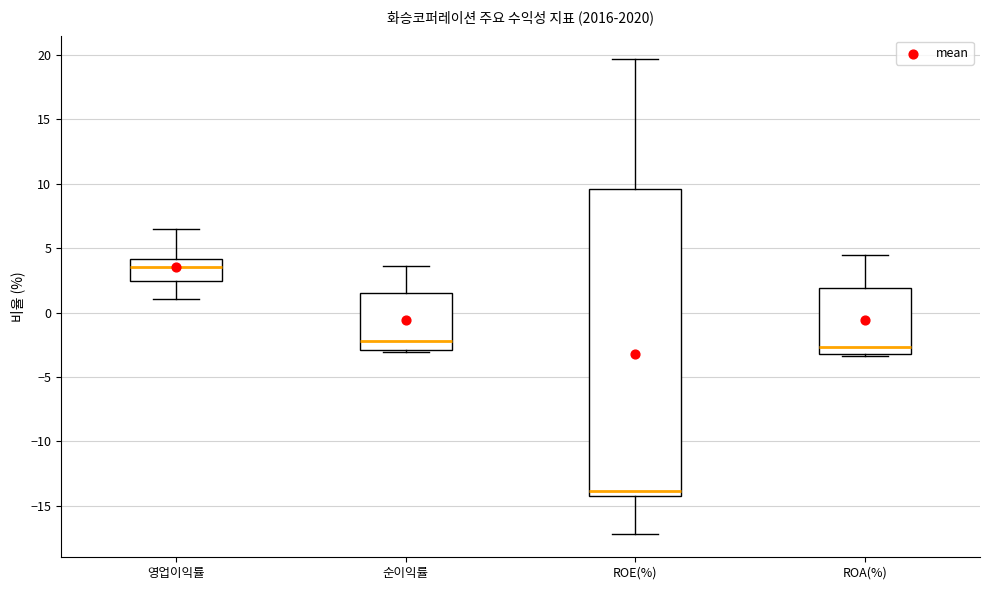

Where is the lower edge of the box for ROE(%) on the y-axis? The values are not printed on the chart, so give them approximately, as read against the axis.

-14.0